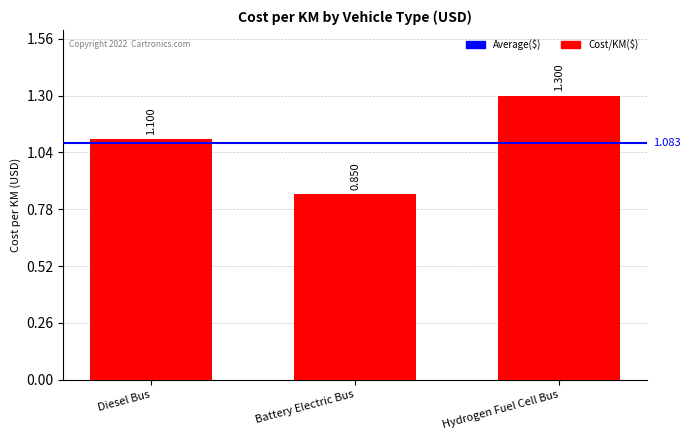

The chart shows a value of 1.8 at Hydrogen Fuel Cell Bus. True or false?

False